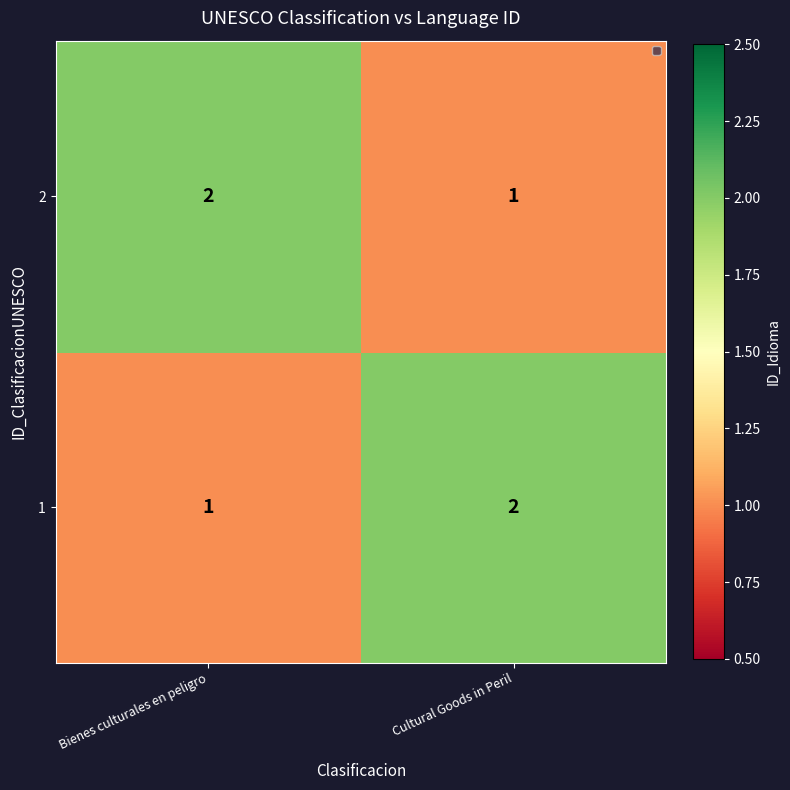

The value of 2 at Bienes culturales en peligro is 2. True or false?

True